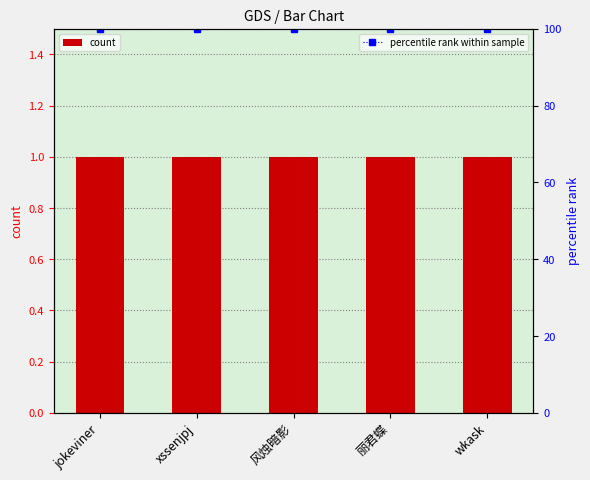

What is the value of the percentile rank within sample bar at the 2nd from the left?

100